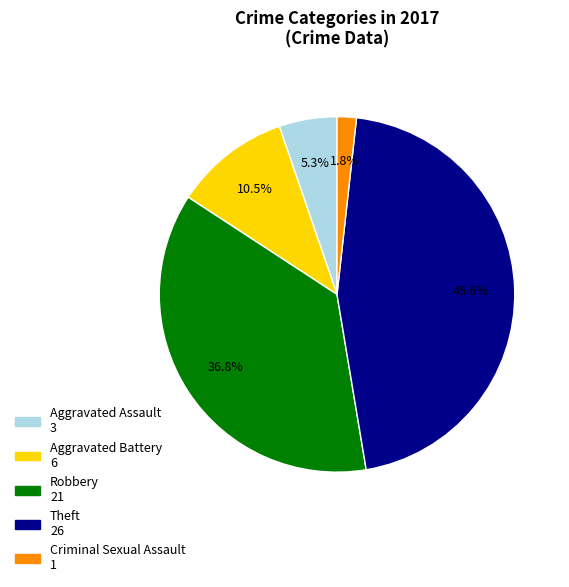

Does any single category account for the majority?

No